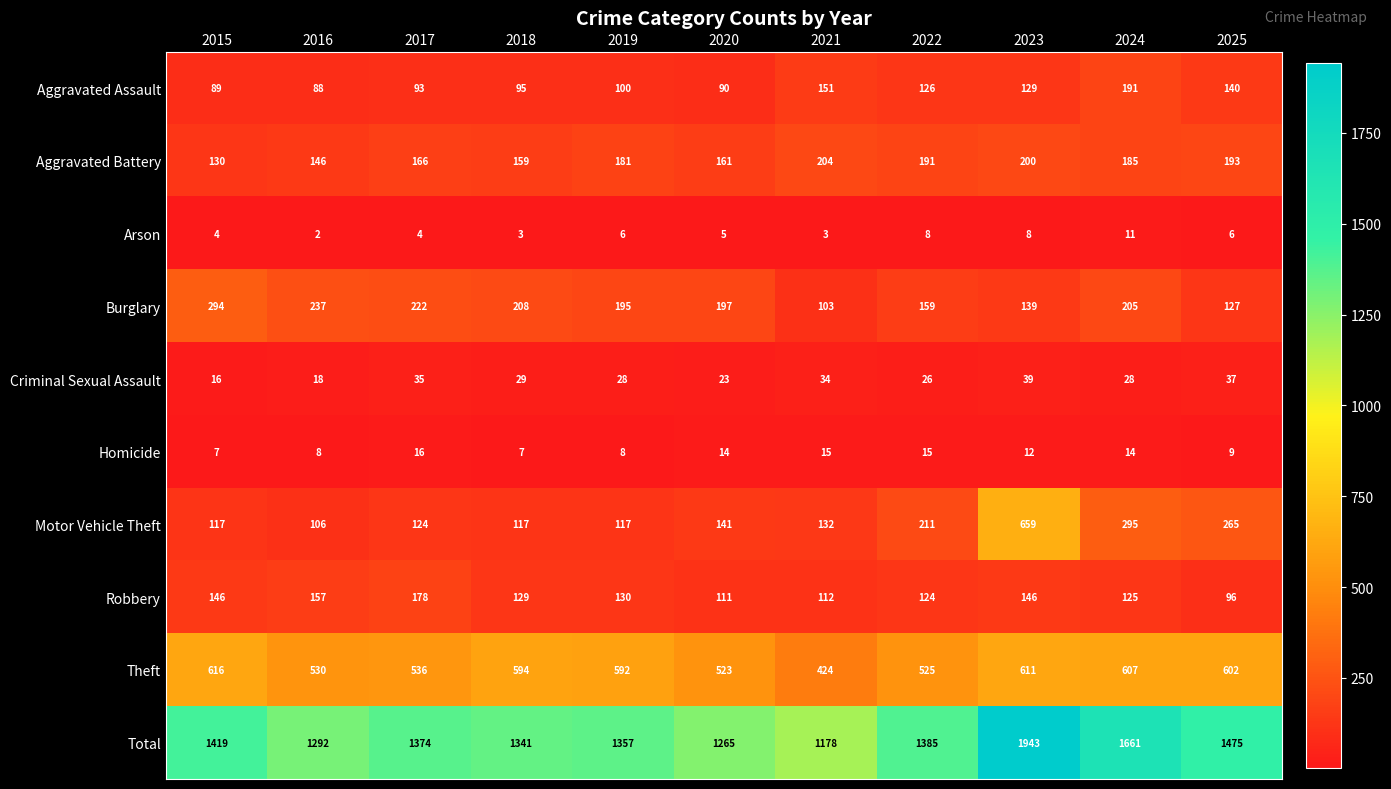

Which series changed the most between 2019 and 2022?

Motor Vehicle Theft